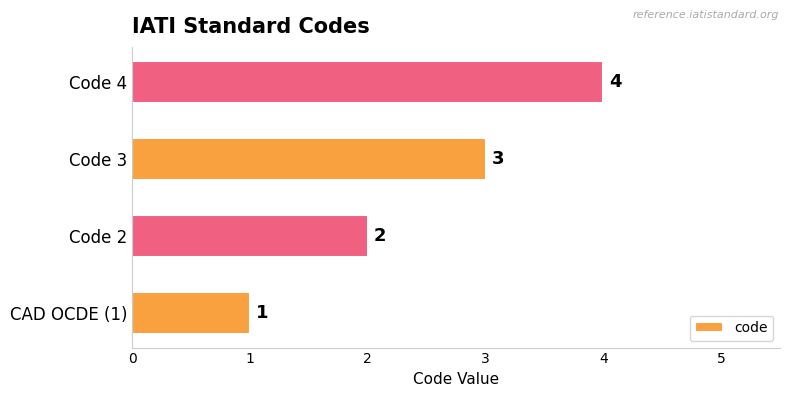

What is the change in value from CAD OCDE (1) to Code 3?

+2